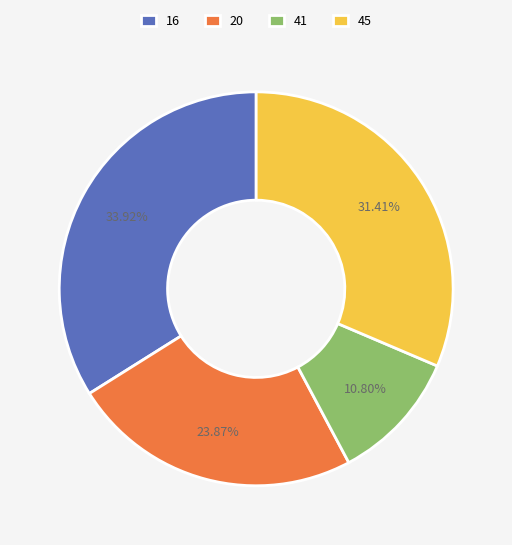

What portion of the pie excludes 20?

76.1%